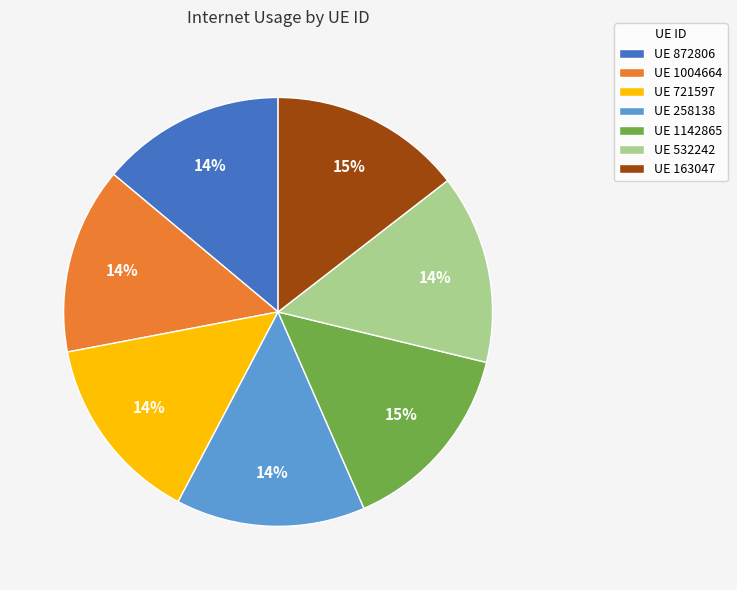

Approximately how many times larger is the value at UE 721597 compared to UE 532242?

1.0